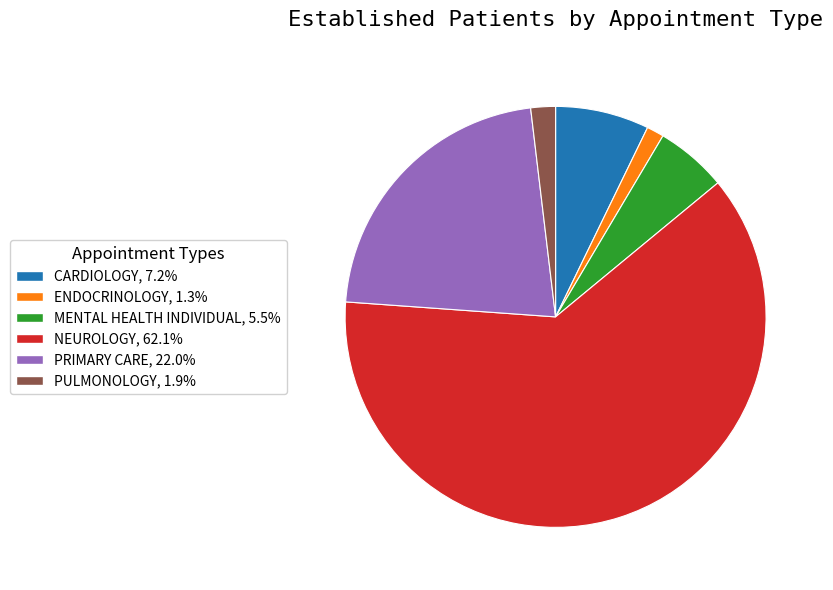

How many segments does this pie chart have?

6